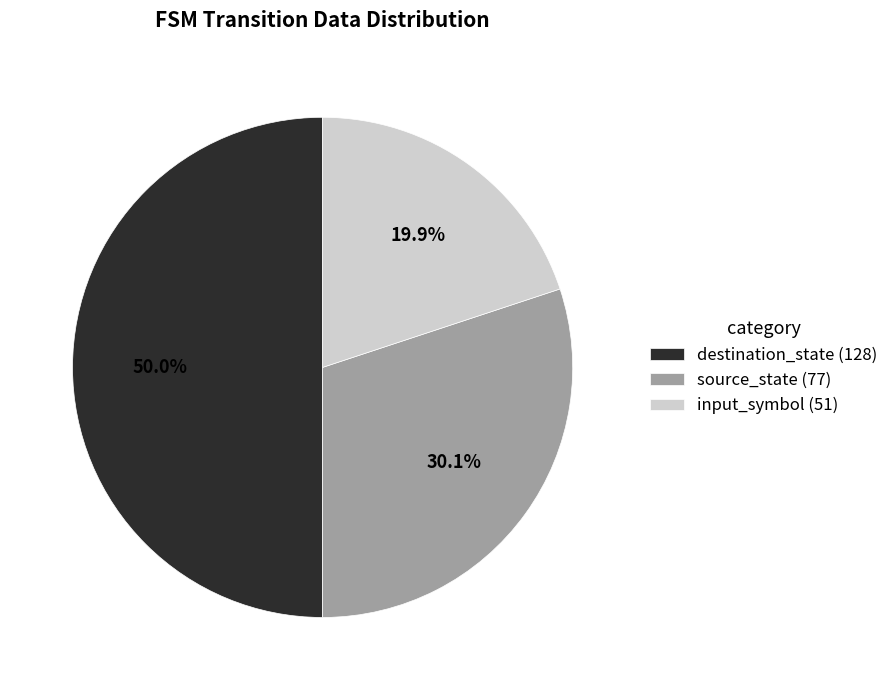

Count the number of slices in the pie.

3